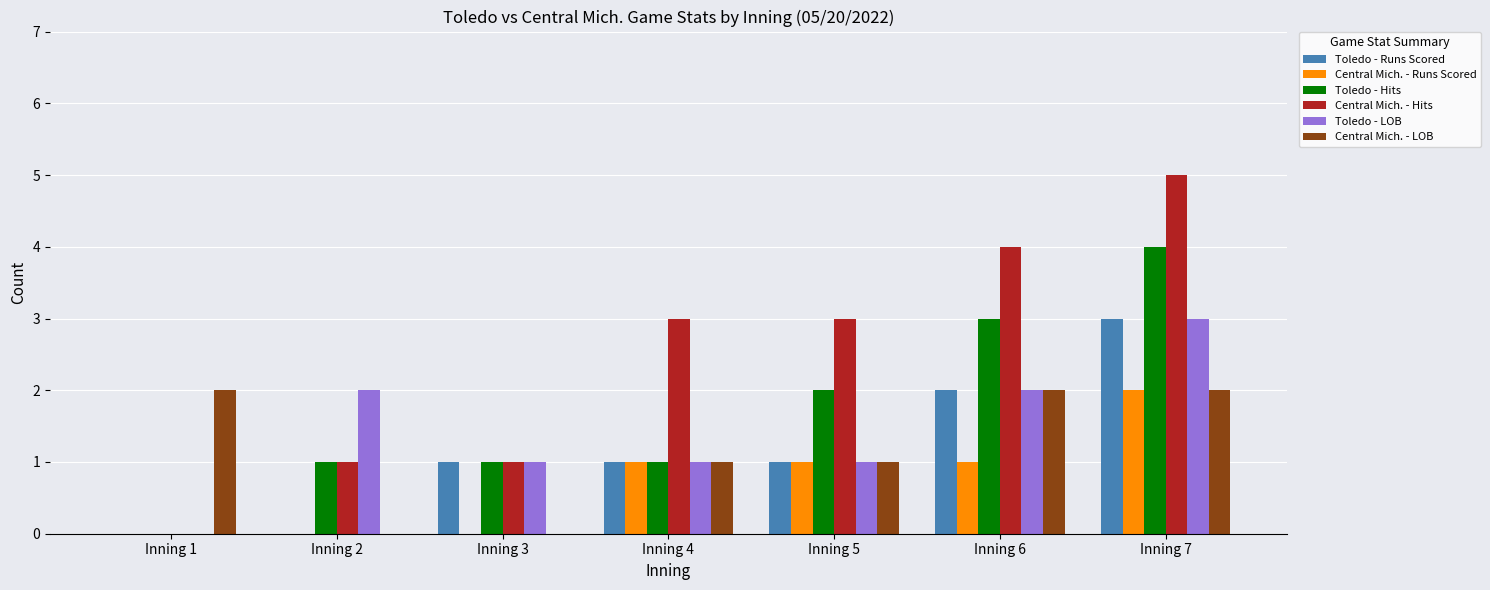

Is it true that Central Mich. - LOB equals 0 at Inning 2?

True